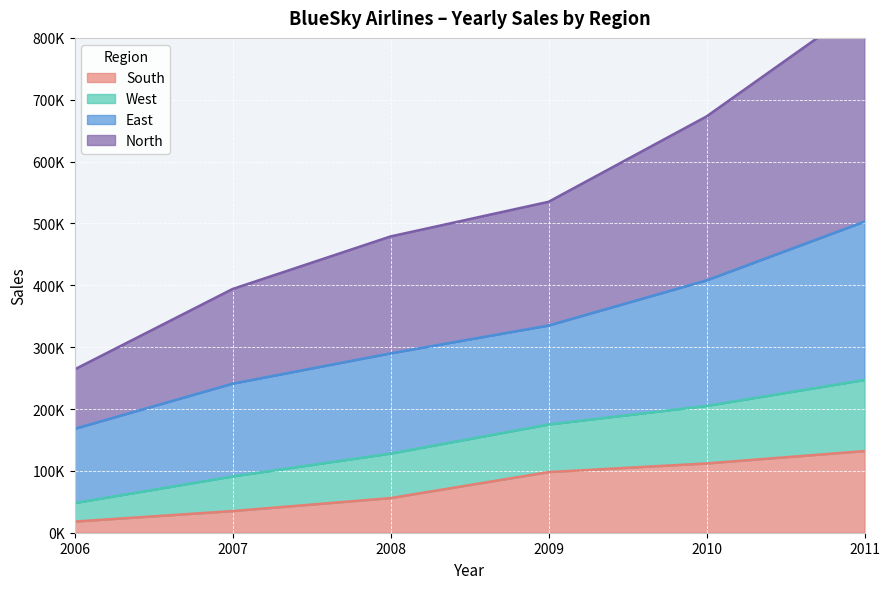

What is the maximum value shown in the chart?

854000